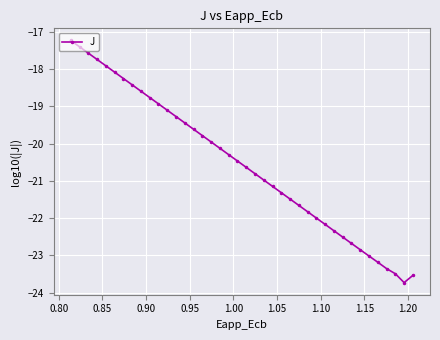

How many lines are shown in the chart?

1